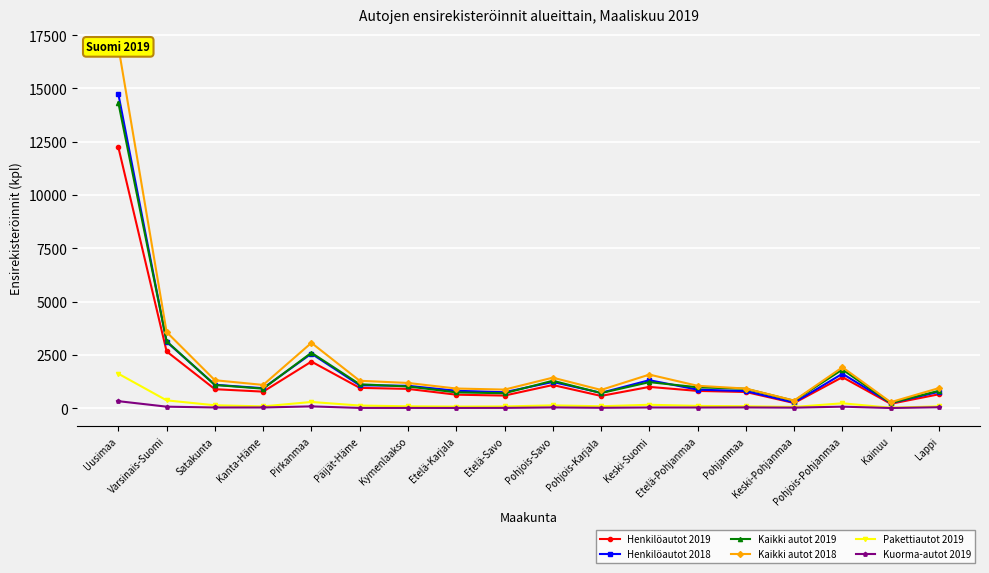

What is the spread (max minus min) of values at Etelä-Savo?

858